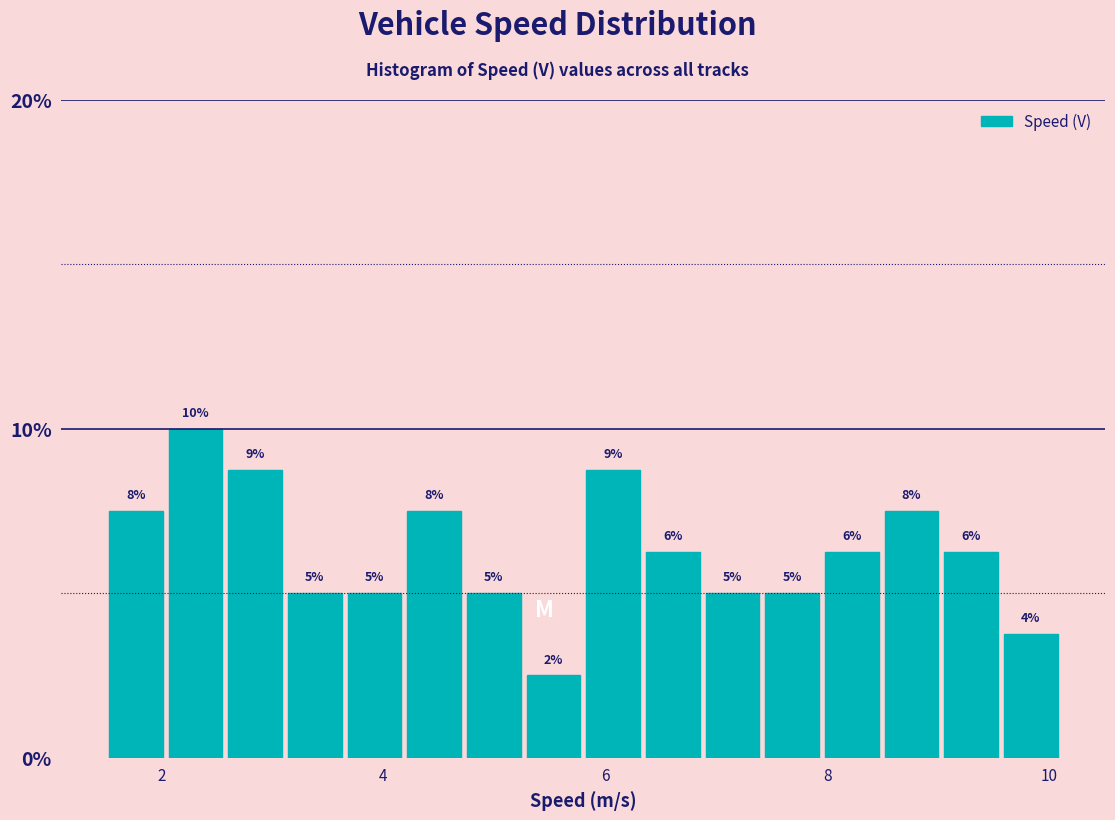

Read against the x-axis, roughly where is the centre of the tallest bar?

2.4